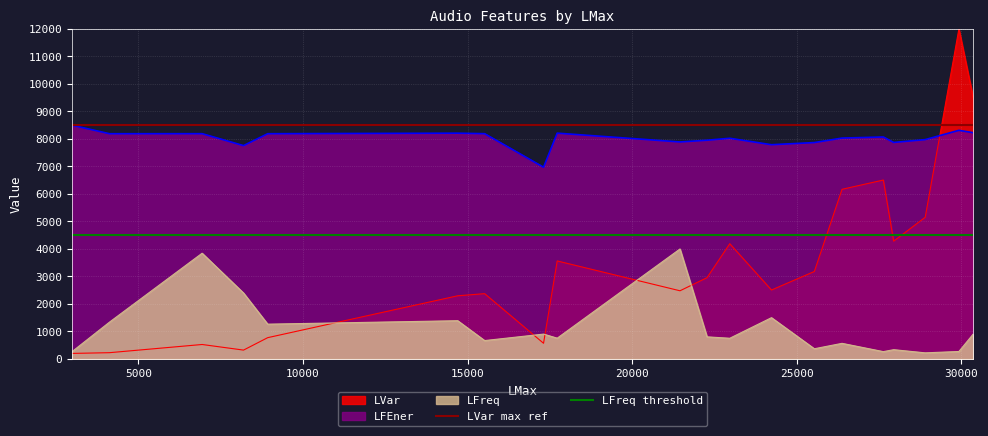

What is the highest value of the LVar max ref series?

8500